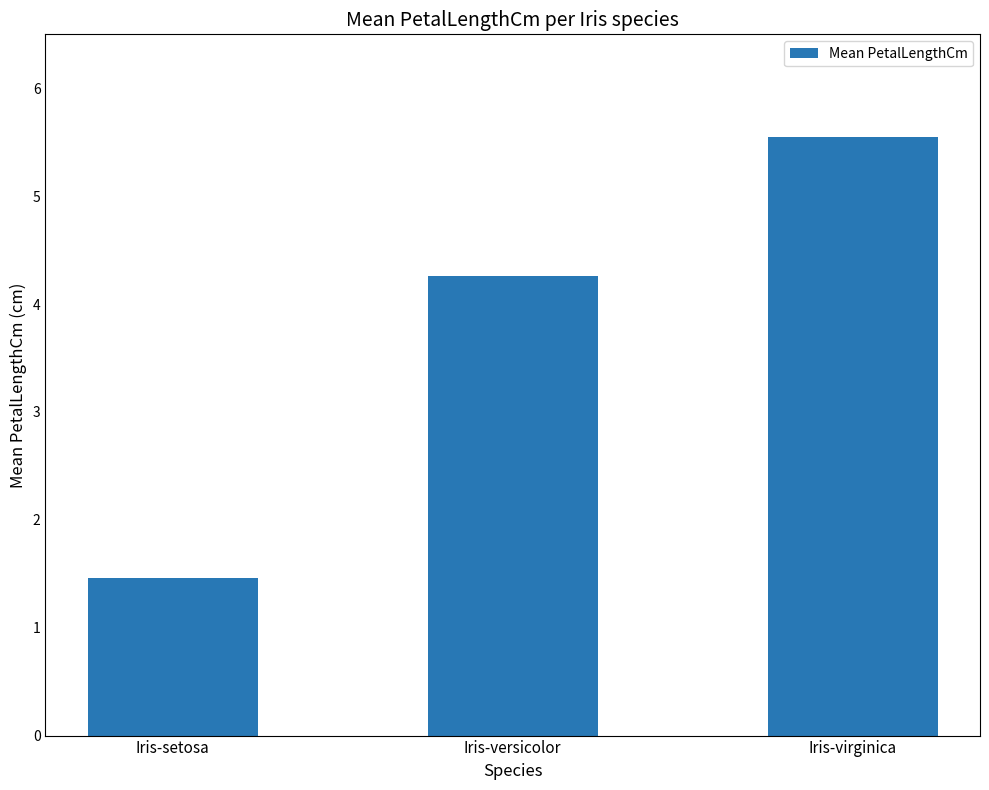

Is it true that the value at Iris-versicolor is 1.0?

False